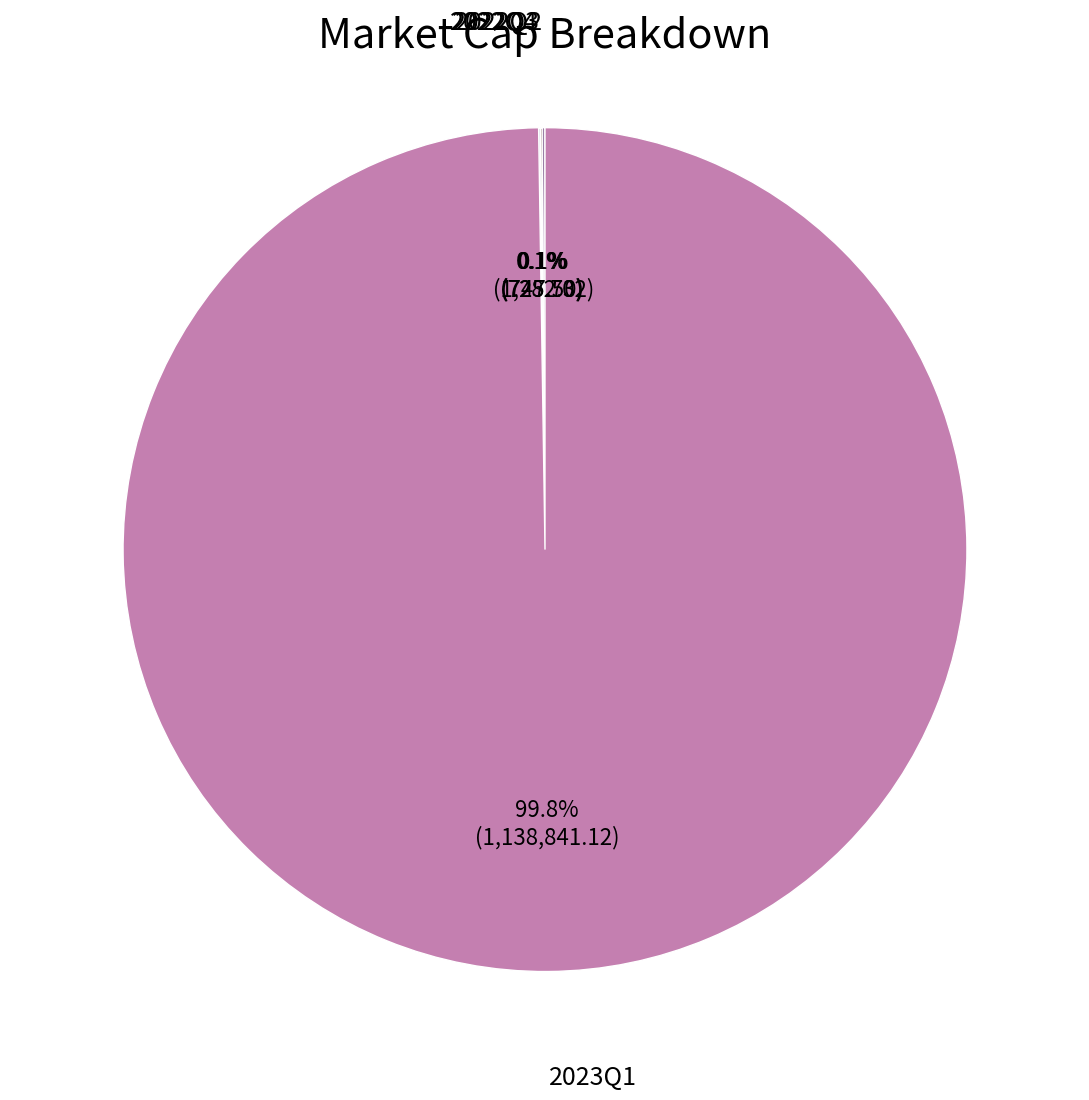

Which slice is the largest?

2023Q1